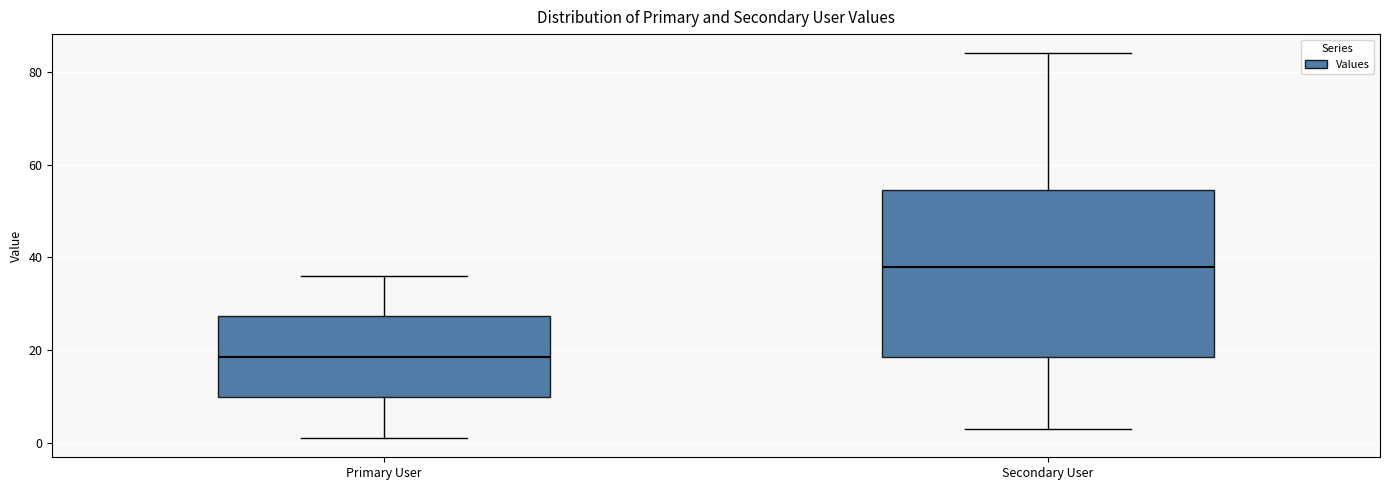

Which box has the highest median line?

Secondary User